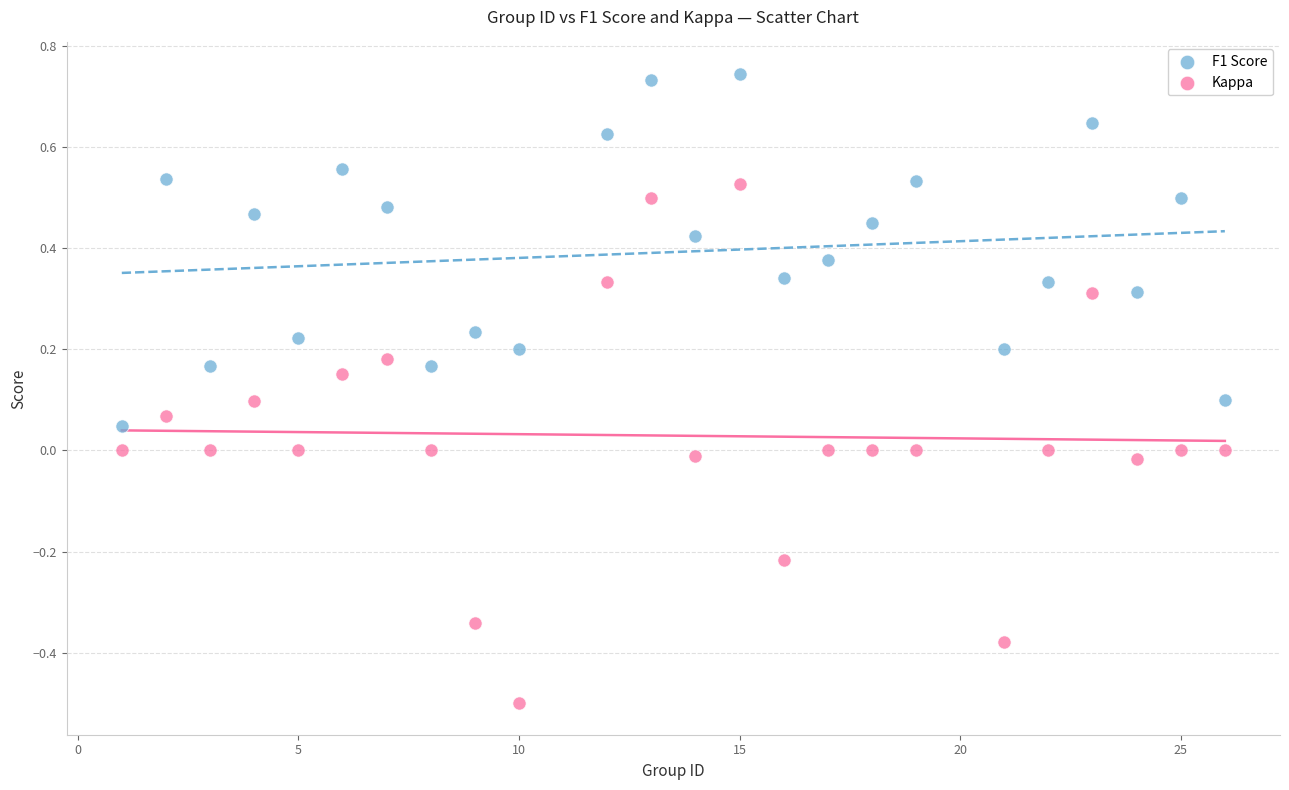

Which series reaches the maximum Y coordinate?

F1 Score